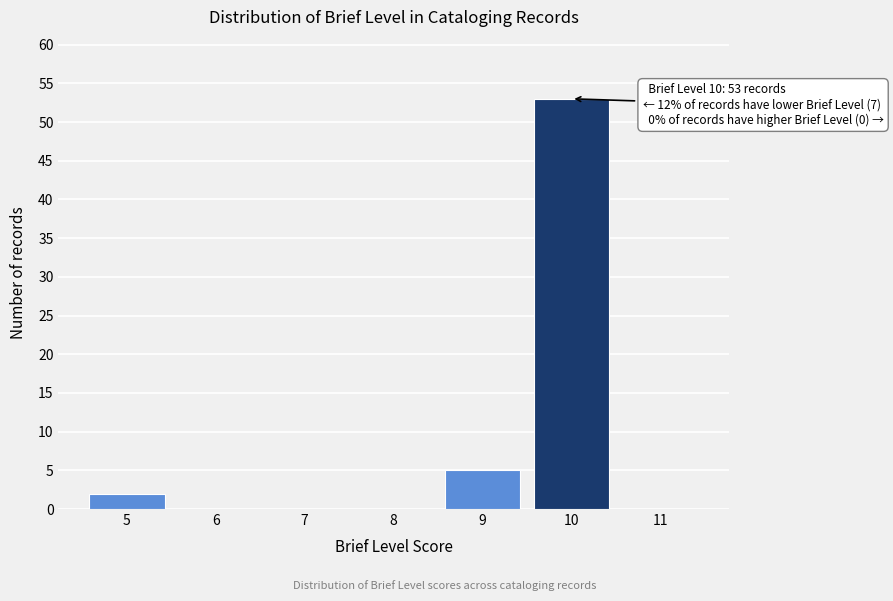

Reading left to right, list all the values displayed in this chart.

5=2	6=0	7=0	8=0	9=5	10=53	11=0